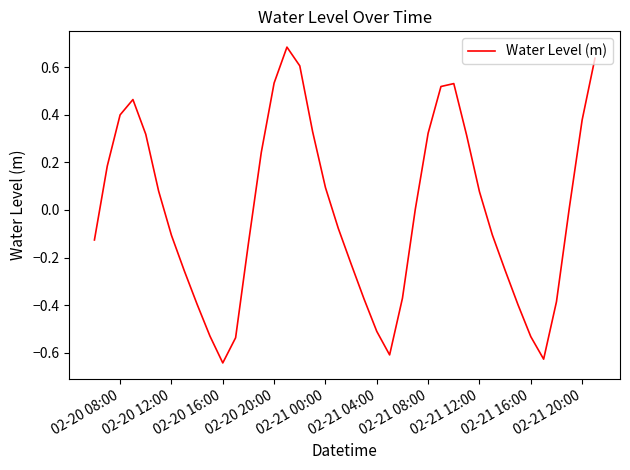

At which category does the data reach its first local valley?

02-20 16:00